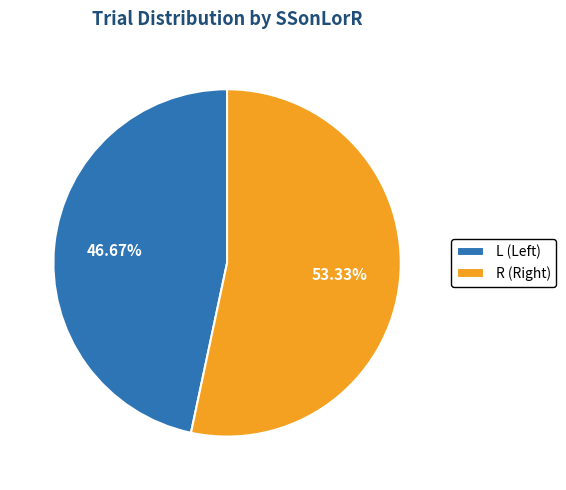

Which has a higher value, R or L?

R